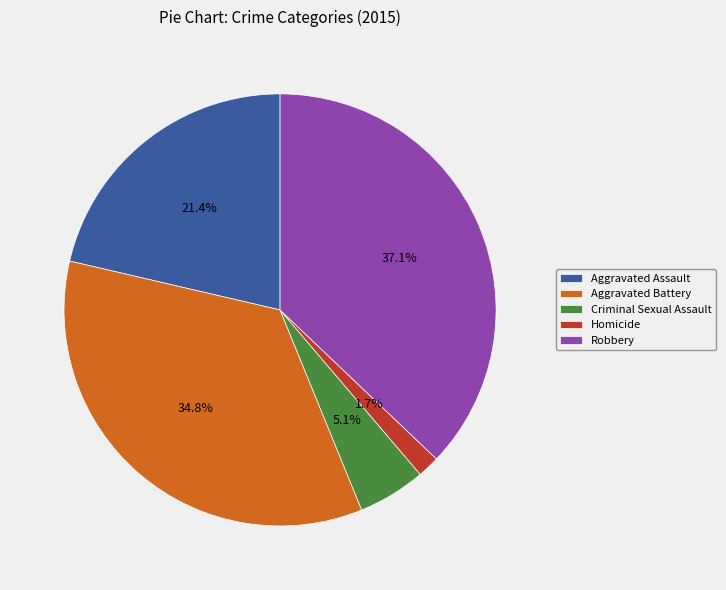

Does Homicide account for over 50% of the chart?

No